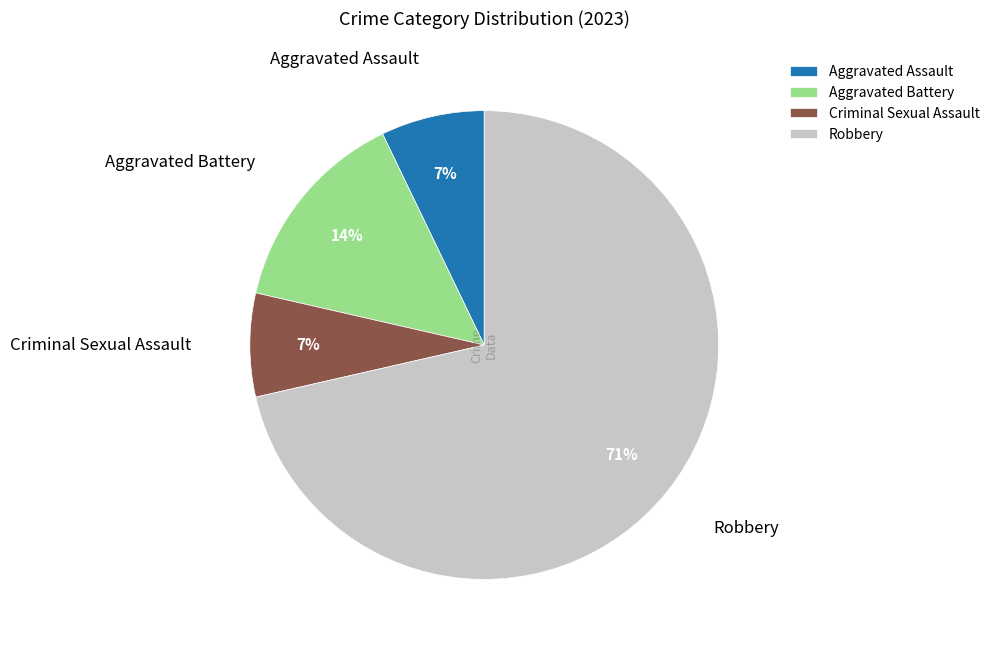

Which has a higher value, Robbery or Aggravated Battery?

Robbery